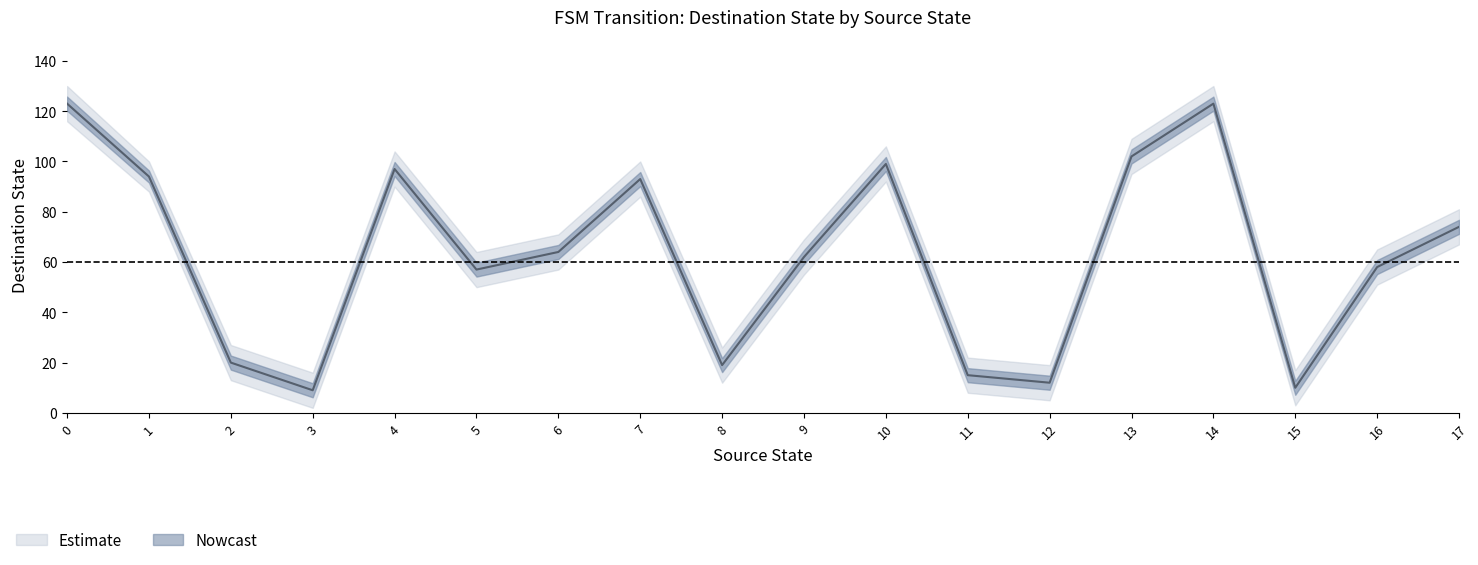

What is the difference between the maximum and minimum values in the destination_state series?

114